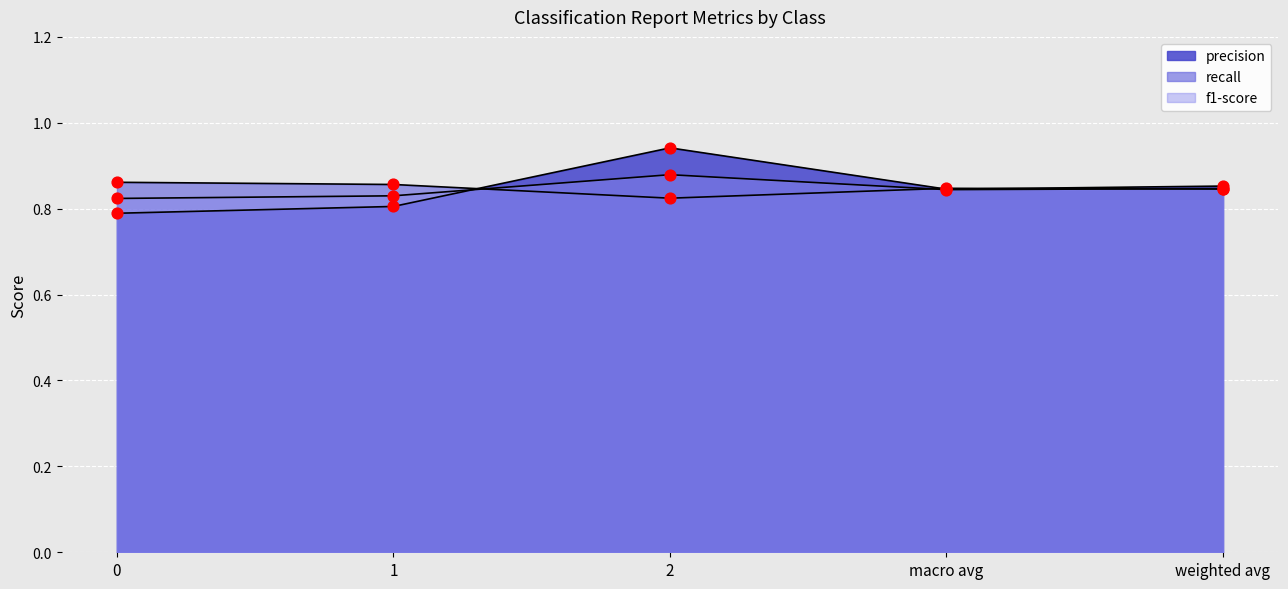

What is the total value across all series at macro avg?

2.5